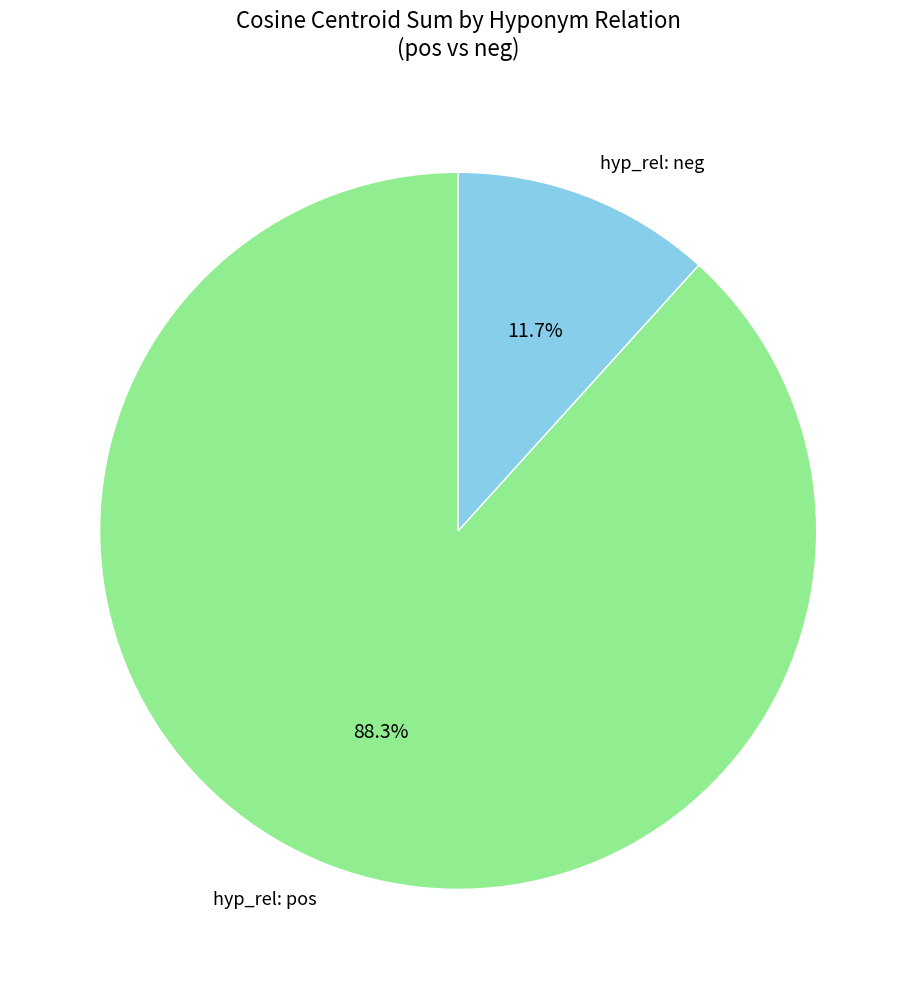

To the nearest percent, what is the average slice percentage?

50%